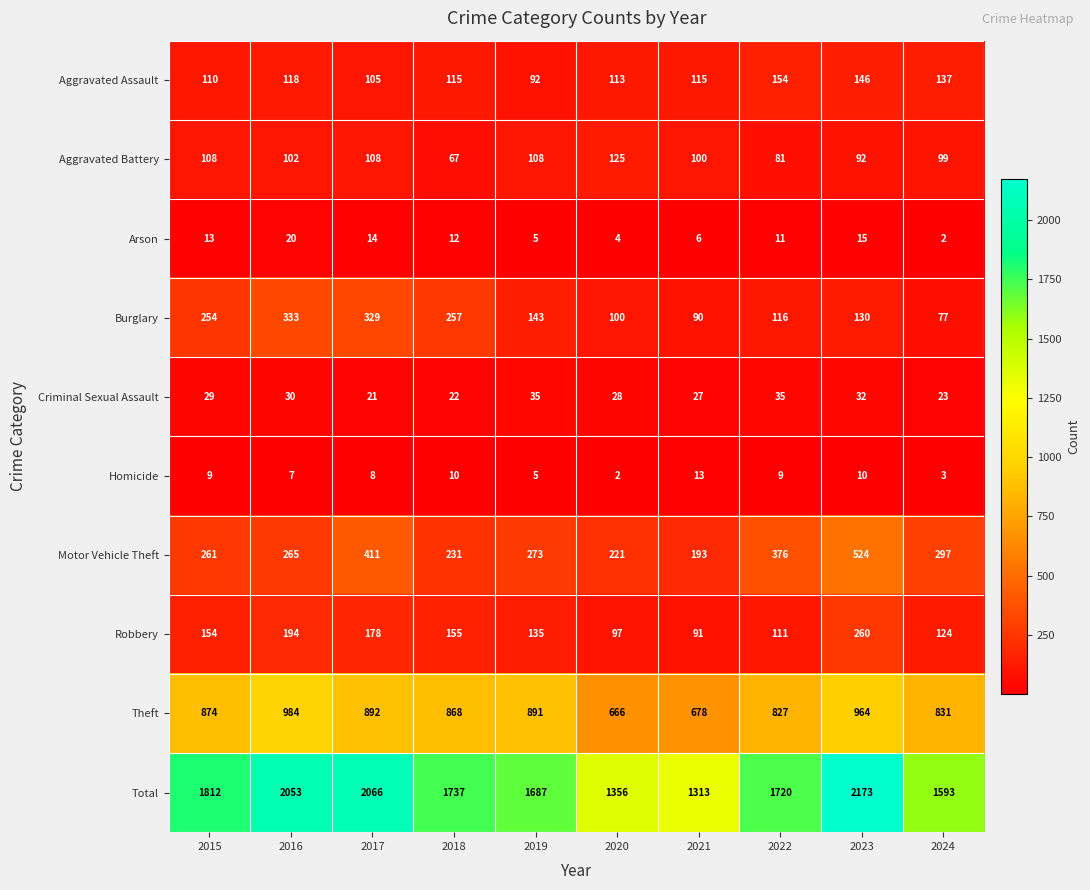

The value of Aggravated Battery at 2018 is 67. True or false?

True